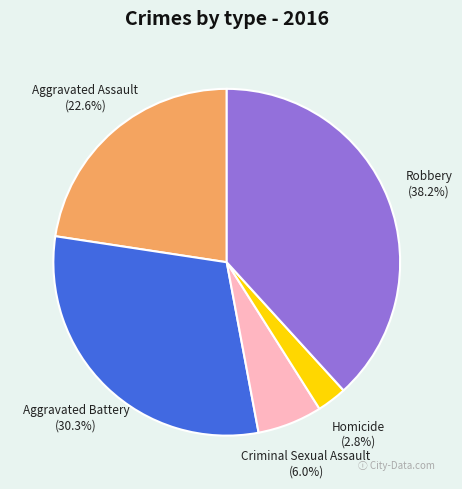

What portion of the pie excludes Aggravated Battery?

69.7%